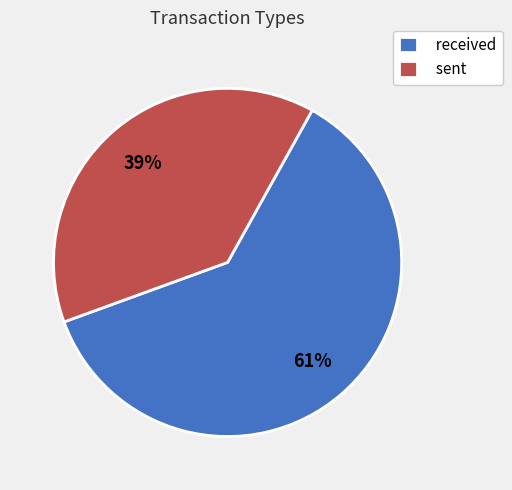

How many slices are in this pie chart?

2